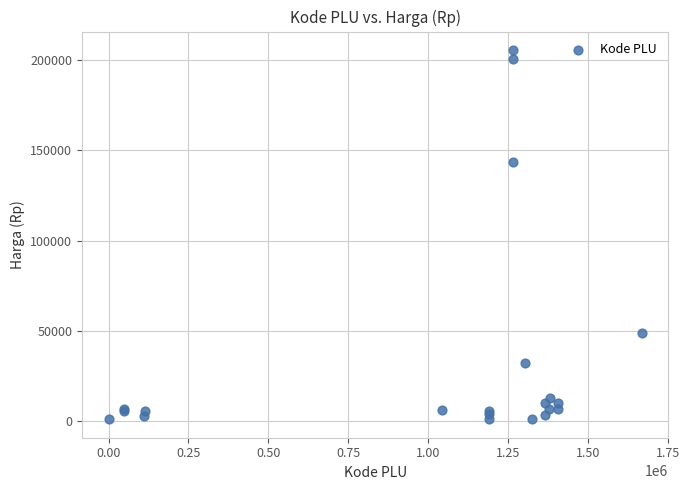

What Y value in the scatter plot is closest to 103325?

143500.0